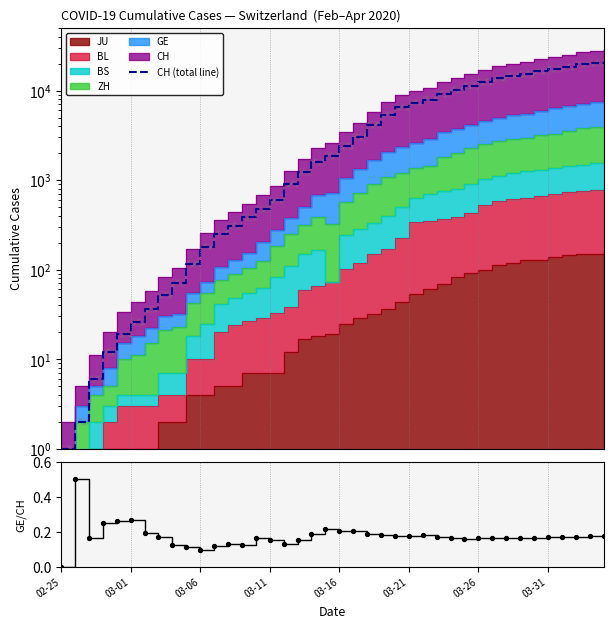

Which series contains the highest Y value?

CH (total line)